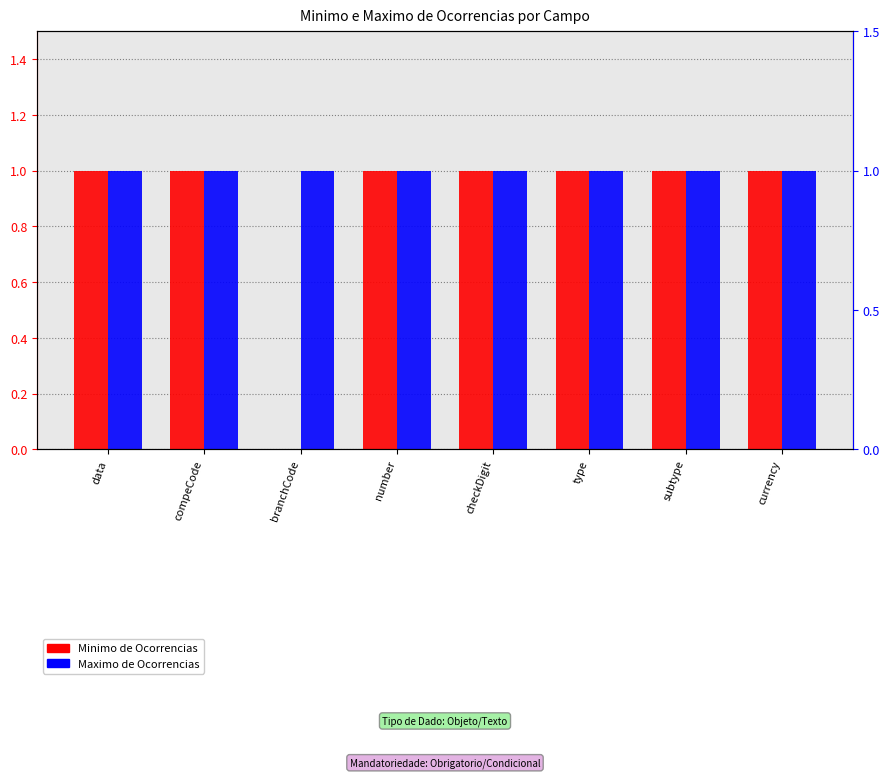

What is the total value across all series at compeCode?

2